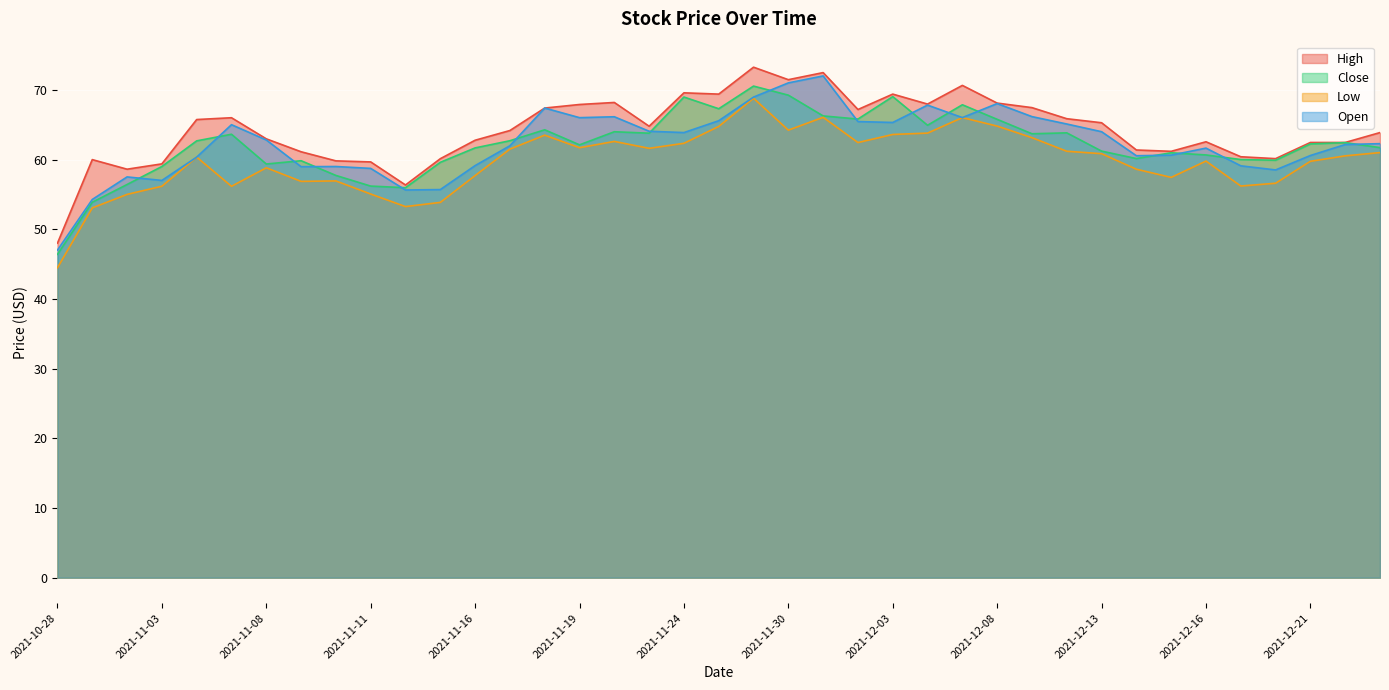

Reading left to right, transcribe all the data shown in this chart.

High: 2021-10-28=48.0	2021-11-01=60.0	2021-11-02=58.6	2021-11-03=59.4	2021-11-04=65.7	2021-11-05=66.0	2021-11-08=63.0	2021-11-09=61.1	2021-11-10=59.8	2021-11-11=59.7	2021-11-12=56.4	2021-11-15=60.1	2021-11-16=62.8	2021-11-17=64.2	2021-11-18=67.4	2021-11-19=67.9	2021-11-22=68.2	2021-11-23=64.8	2021-11-24=69.6	2021-11-26=69.4	2021-11-29=73.3	2021-11-30=71.5	2021-12-01=72.5	2021-12-02=67.2	2021-12-03=69.4	2021-12-06=68.0	2021-12-07=70.6	2021-12-08=68.1	2021-12-09=67.5	2021-12-10=65.9	2021-12-13=65.3	2021-12-14=61.4	2021-12-15=61.2	2021-12-16=62.5	2021-12-17=60.4	2021-12-20=60.1	2021-12-21=62.5	2021-12-22=62.5	2021-12-23=63.9
Close: 2021-10-28=46.4	2021-11-01=53.9	2021-11-02=56.4	2021-11-03=59.0	2021-11-04=62.7	2021-11-05=63.6	2021-11-08=59.4	2021-11-09=59.8	2021-11-10=57.7	2021-11-11=56.2	2021-11-12=56.0	2021-11-15=59.6	2021-11-16=61.7	2021-11-17=62.7	2021-11-18=64.3	2021-11-19=62.1	2021-11-22=64.0	2021-11-23=63.8	2021-11-24=69.0	2021-11-26=67.3	2021-11-29=70.5	2021-11-30=69.2	2021-12-01=66.3	2021-12-02=65.8	2021-12-03=69.0	2021-12-06=64.9	2021-12-07=67.9	2021-12-08=65.8	2021-12-09=63.7	2021-12-10=63.8	2021-12-13=61.2	2021-12-14=60.1	2021-12-15=61.0	2021-12-16=60.7	2021-12-17=60.0	2021-12-20=59.9	2021-12-21=62.2	2021-12-22=62.4	2021-12-23=61.7
Low: 2021-10-28=44.5	2021-11-01=53.1	2021-11-02=55.0	2021-11-03=56.2	2021-11-04=60.4	2021-11-05=56.2	2021-11-08=58.8	2021-11-09=56.9	2021-11-10=56.9	2021-11-11=55.0	2021-11-12=53.2	2021-11-15=53.9	2021-11-16=57.7	2021-11-17=61.5	2021-11-18=63.5	2021-11-19=61.7	2021-11-22=62.6	2021-11-23=61.6	2021-11-24=62.3	2021-11-26=64.8	2021-11-29=68.8	2021-11-30=64.2	2021-12-01=66.1	2021-12-02=62.4	2021-12-03=63.6	2021-12-06=63.8	2021-12-07=66.0	2021-12-08=64.8	2021-12-09=63.1	2021-12-10=61.2	2021-12-13=60.8	2021-12-14=58.6	2021-12-15=57.4	2021-12-16=59.8	2021-12-17=56.2	2021-12-20=56.6	2021-12-21=59.8	2021-12-22=60.5	2021-12-23=61.0
Open: 2021-10-28=47.0	2021-11-01=54.3	2021-11-02=57.5	2021-11-03=57.0	2021-11-04=60.4	2021-11-05=65.0	2021-11-08=62.8	2021-11-09=59.0	2021-11-10=59.0	2021-11-11=58.7	2021-11-12=55.6	2021-11-15=55.7	2021-11-16=59.1	2021-11-17=62.0	2021-11-18=67.4	2021-11-19=66.0	2021-11-22=66.1	2021-11-23=64.1	2021-11-24=63.9	2021-11-26=65.6	2021-11-29=69.0	2021-11-30=71.0	2021-12-01=72.0	2021-12-02=65.5	2021-12-03=65.3	2021-12-06=67.8	2021-12-07=66.0	2021-12-08=68.0	2021-12-09=66.2	2021-12-10=65.1	2021-12-13=64.0	2021-12-14=60.5	2021-12-15=60.6	2021-12-16=61.6	2021-12-17=59.1	2021-12-20=58.5	2021-12-21=60.6	2021-12-22=62.2	2021-12-23=62.3